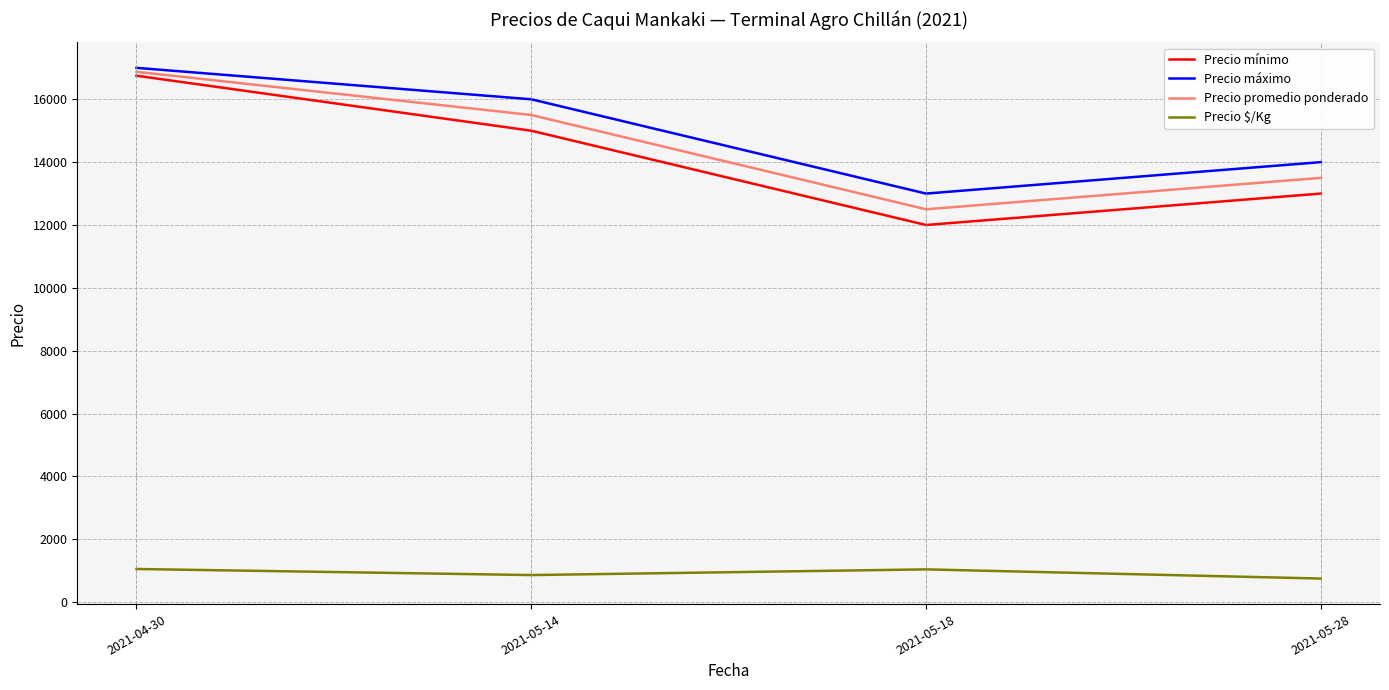

At which category does the chart reach its peak across all series?

2021-04-30